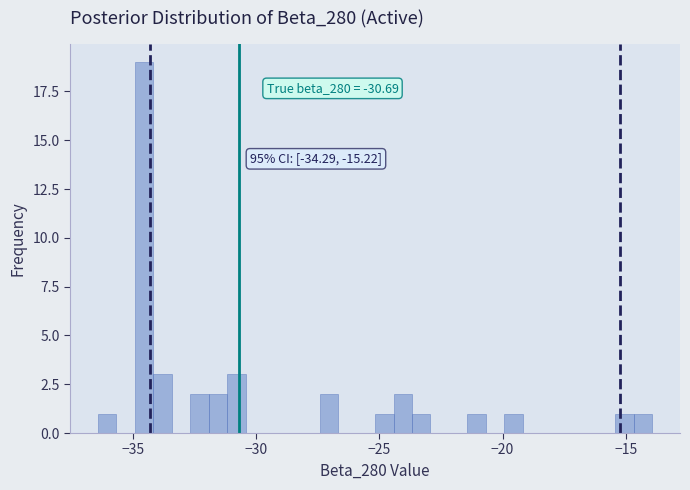

Around what value on the x-axis is the tallest bar? Give the approximate position of its centre, as read against the axis.

-34.5